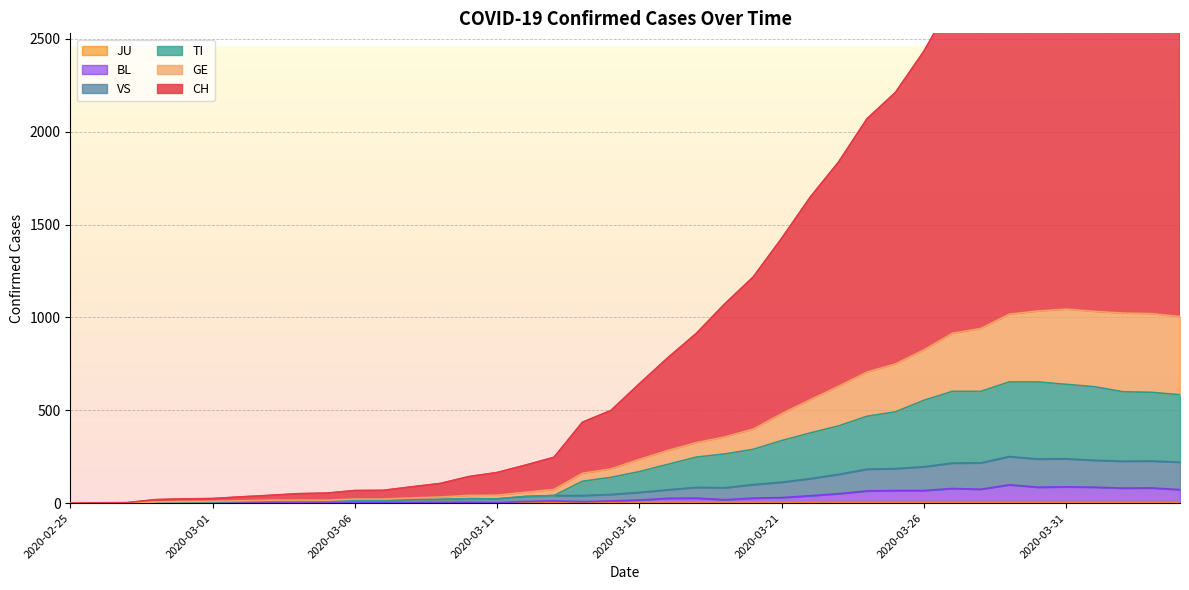

What is the maximum value for BL?

99